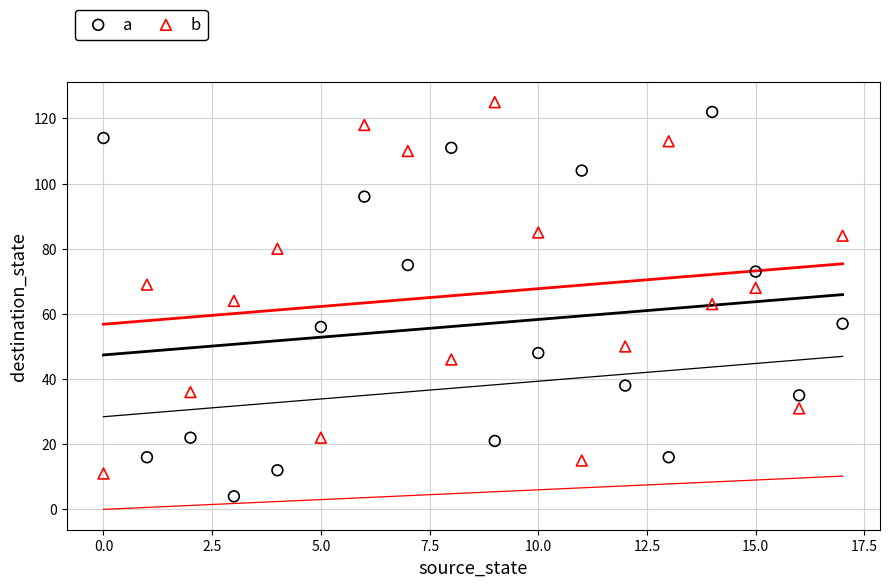

Which series contains the highest Y value?

b